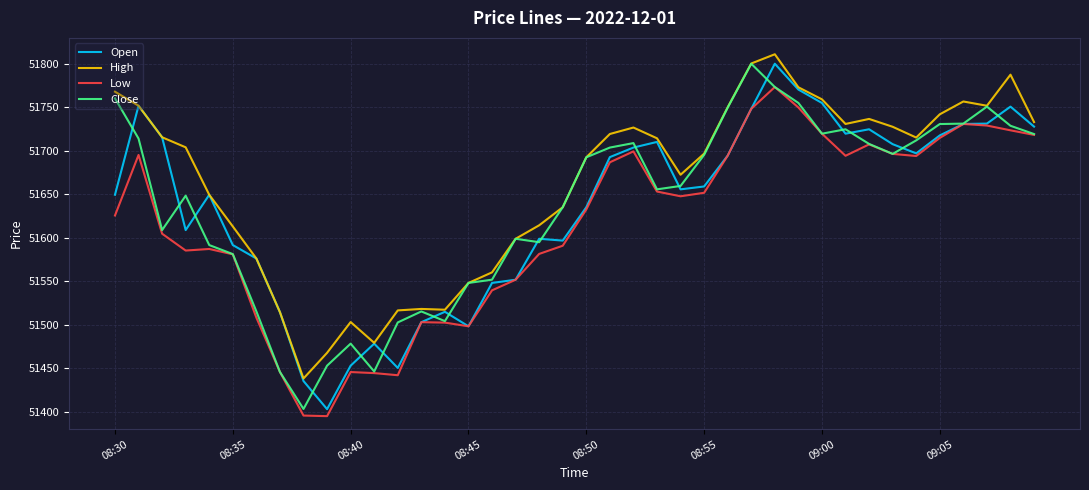

Which series has the largest total across all categories?

High